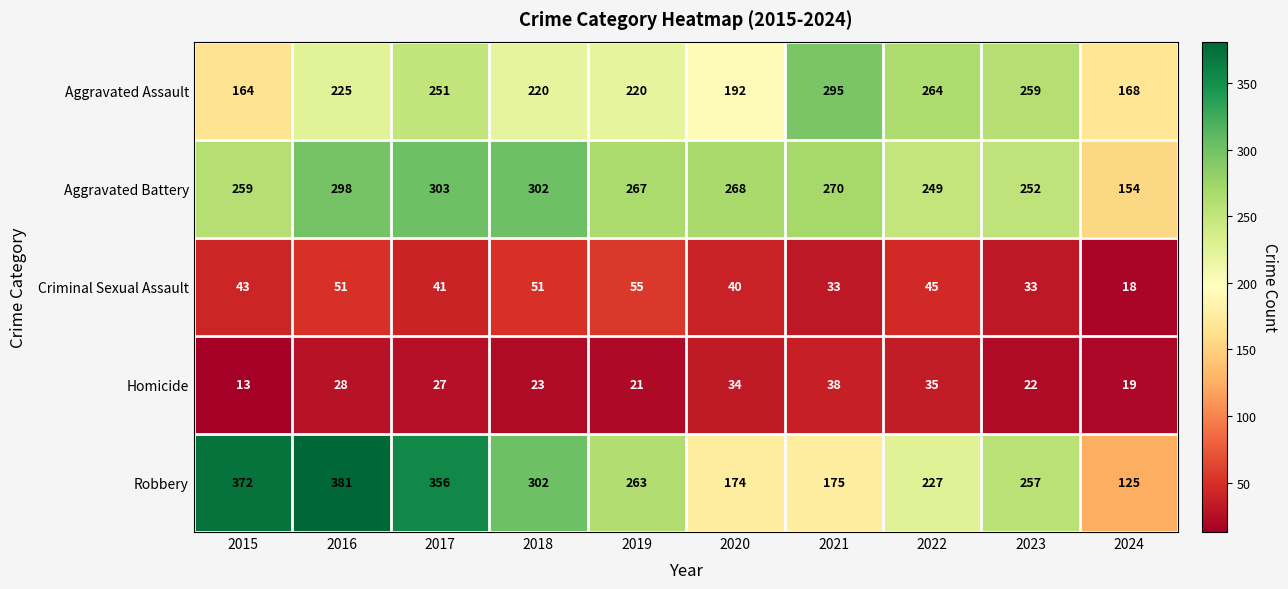

What is the spread (max minus min) of values at 2016?

353